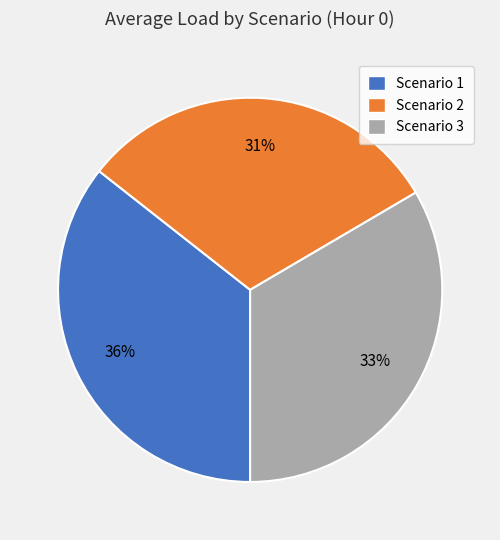

Is the sum of Scenario 2 and Scenario 3 greater than half?

Yes